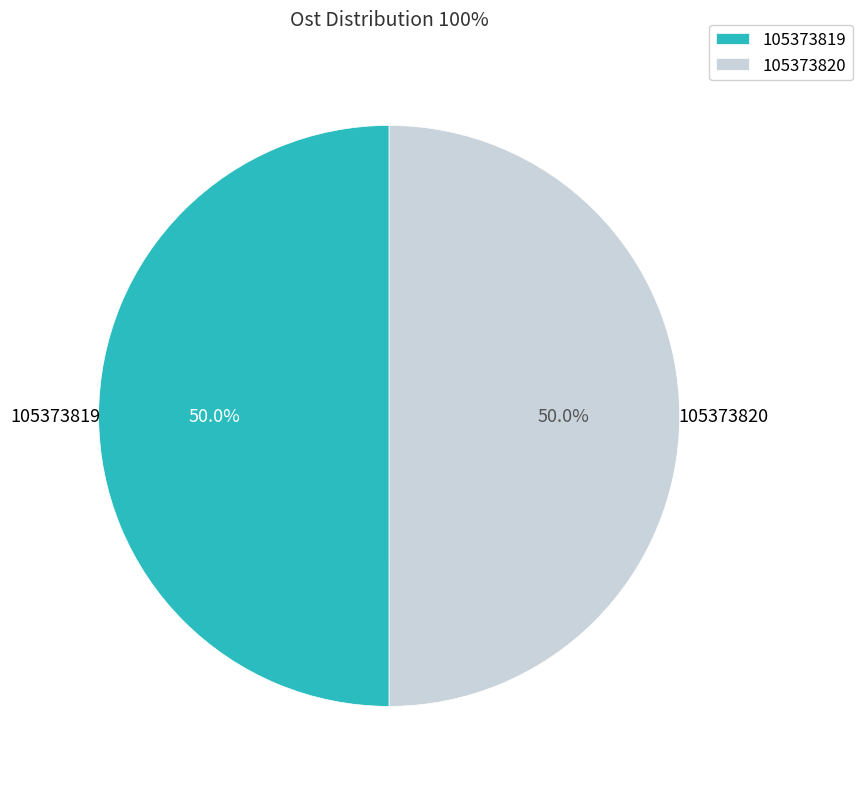

What percentage is the 105373819 slice, to the nearest percent?

50%